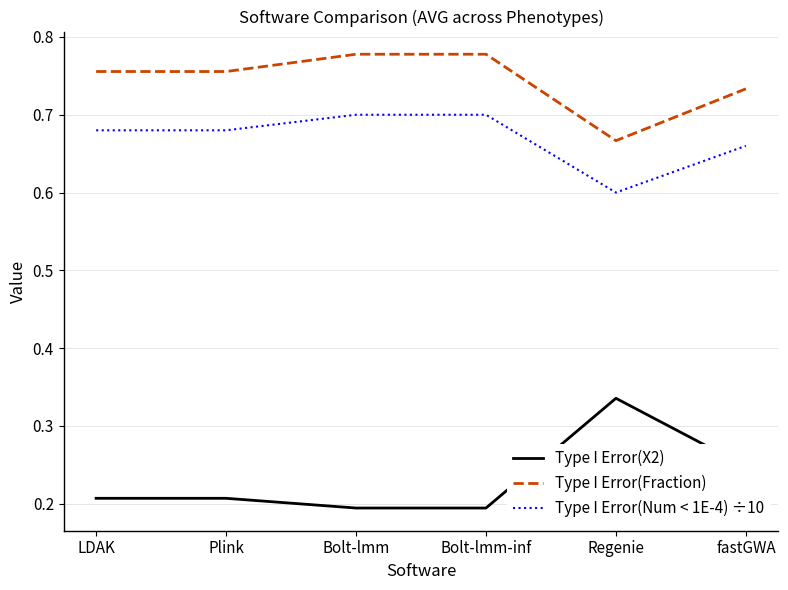

True or false: Type I Error(Num < 1E-4) ÷10 and Type I Error(X2) intersect in this chart.

False